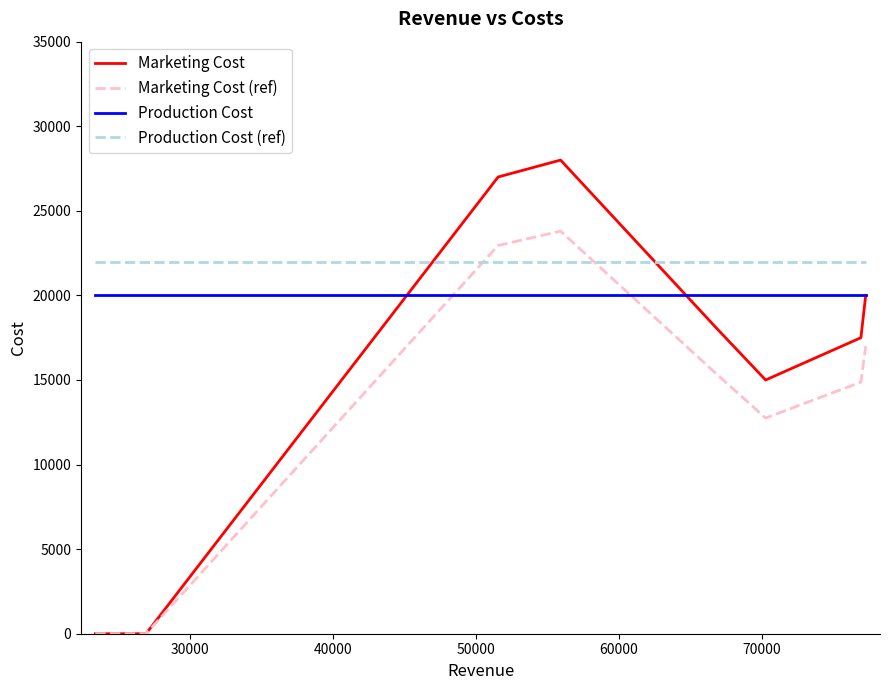

What is the maximum value for Marketing Cost (ref)?

23800